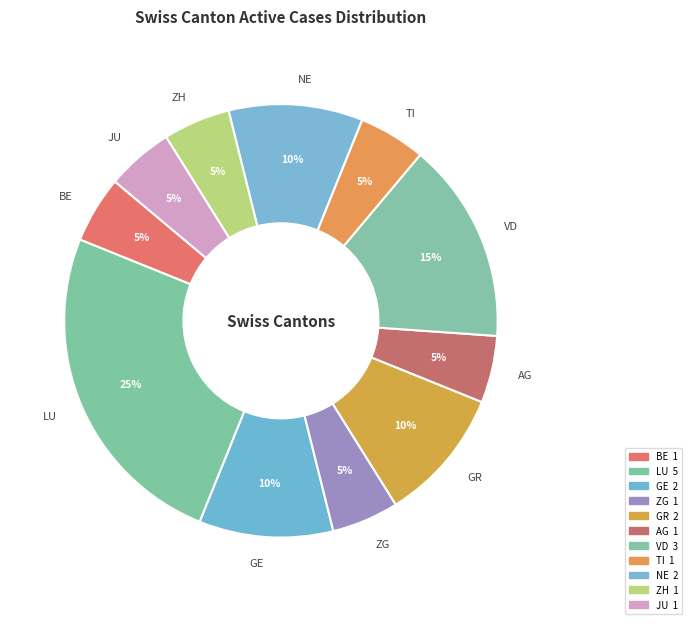

How many slices are in this pie chart?

11